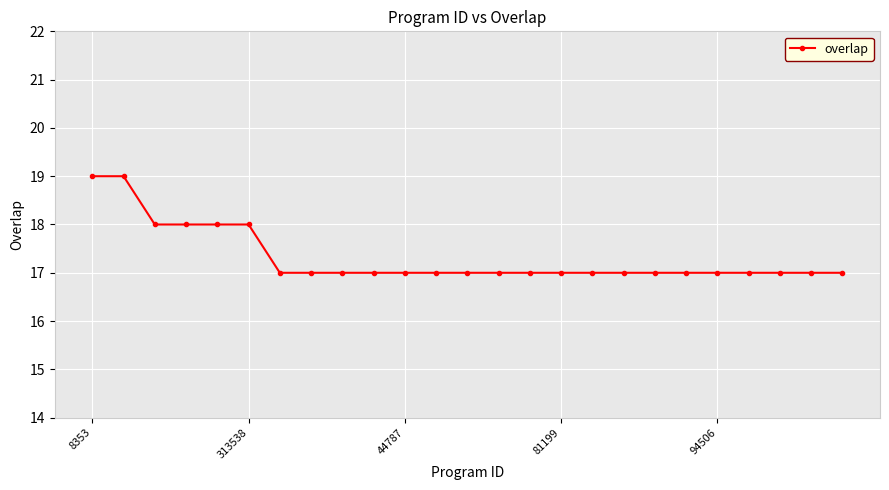

What is the average value?

17